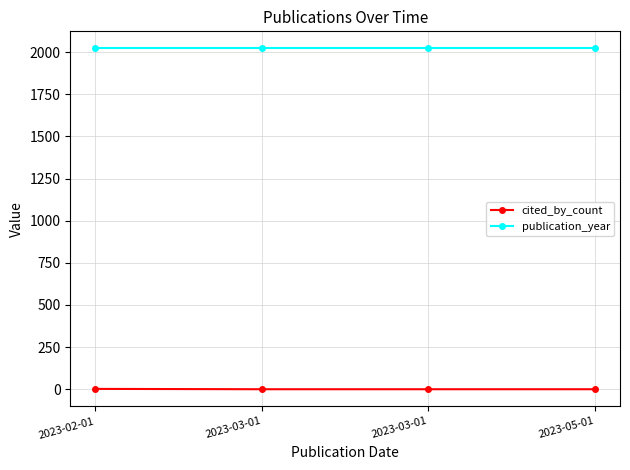

True or false: cited_by_count has more than 2 points higher than both neighbors.

False